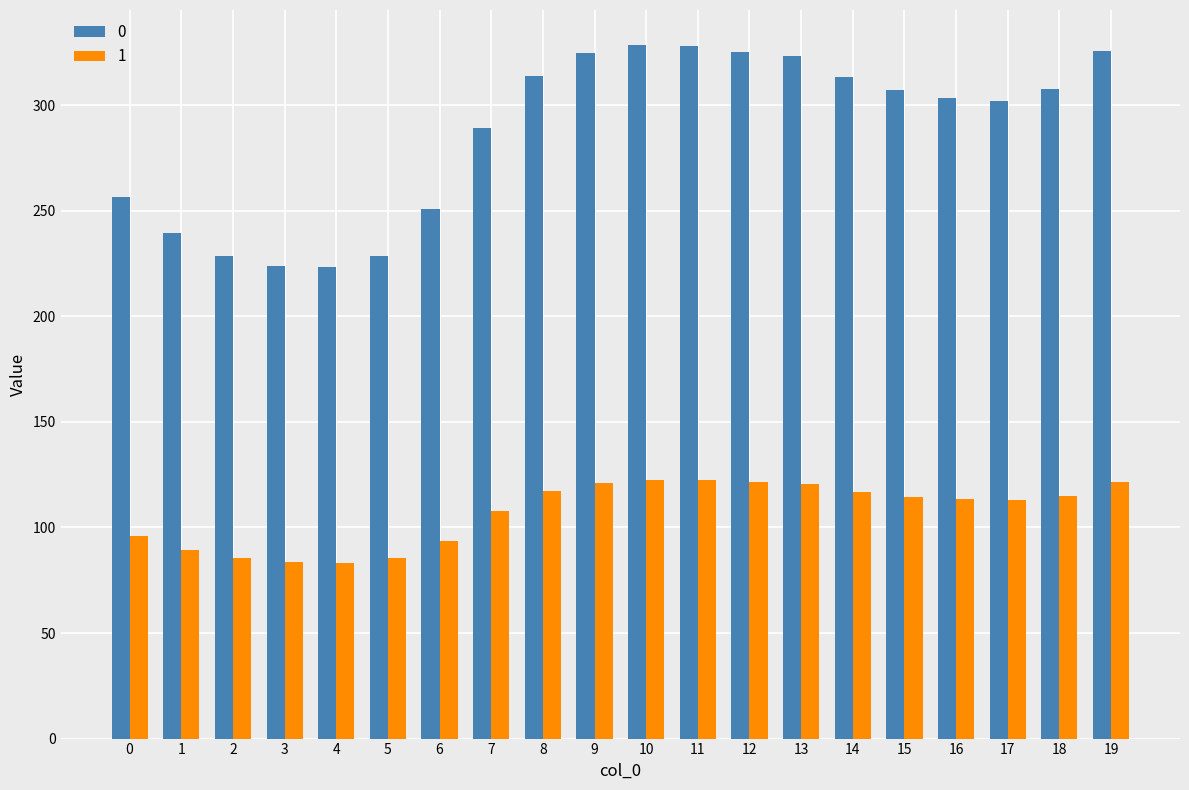

What is the difference between the 0 values at 17 and 13?

21.2